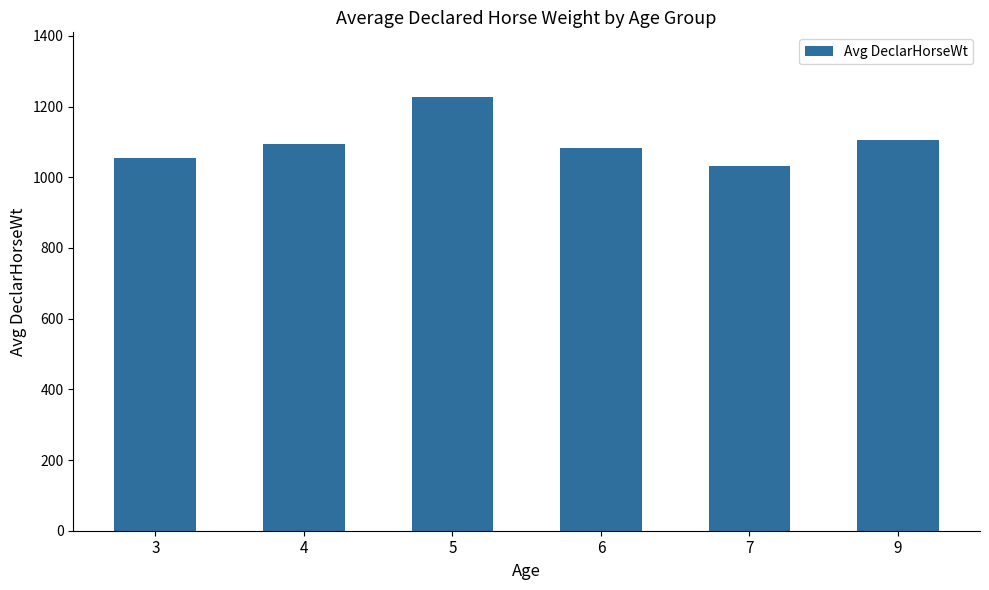

Count the number of values greater than 1095.

3